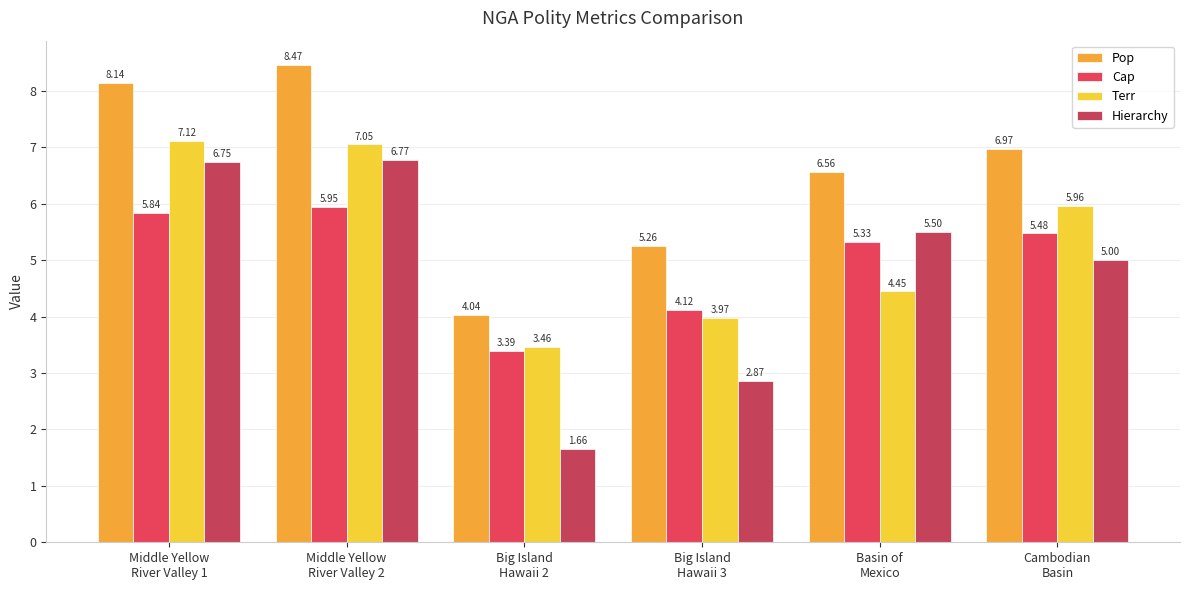

Reading left to right, transcribe all the data shown in this chart.

Pop: Middle Yellow
River Valley 1=8.1	Middle Yellow
River Valley 2=8.5	Big Island
Hawaii 2=4.0	Big Island
Hawaii 3=5.3	Basin of
Mexico=6.6	Cambodian
Basin=7.0
Cap: Middle Yellow
River Valley 1=5.8	Middle Yellow
River Valley 2=5.9	Big Island
Hawaii 2=3.4	Big Island
Hawaii 3=4.1	Basin of
Mexico=5.3	Cambodian
Basin=5.5
Terr: Middle Yellow
River Valley 1=7.1	Middle Yellow
River Valley 2=7.1	Big Island
Hawaii 2=3.5	Big Island
Hawaii 3=4.0	Basin of
Mexico=4.4	Cambodian
Basin=6.0
Hierarchy: Middle Yellow
River Valley 1=6.8	Middle Yellow
River Valley 2=6.8	Big Island
Hawaii 2=1.7	Big Island
Hawaii 3=2.9	Basin of
Mexico=5.5	Cambodian
Basin=5.0